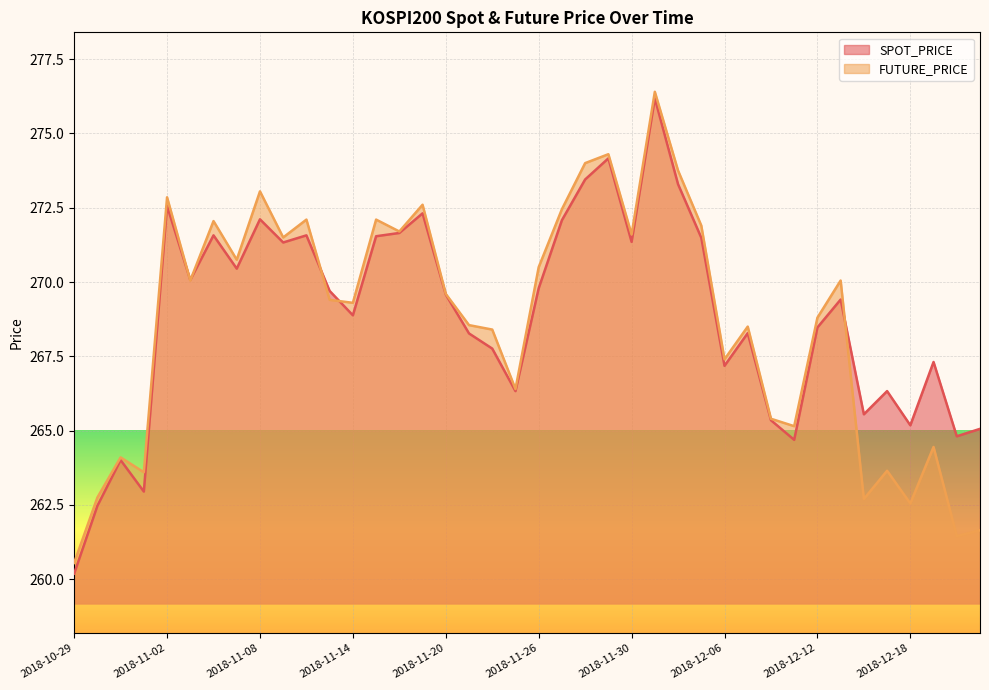

What are all the series names shown in the legend?

SPOT_PRICE, FUTURE_PRICE